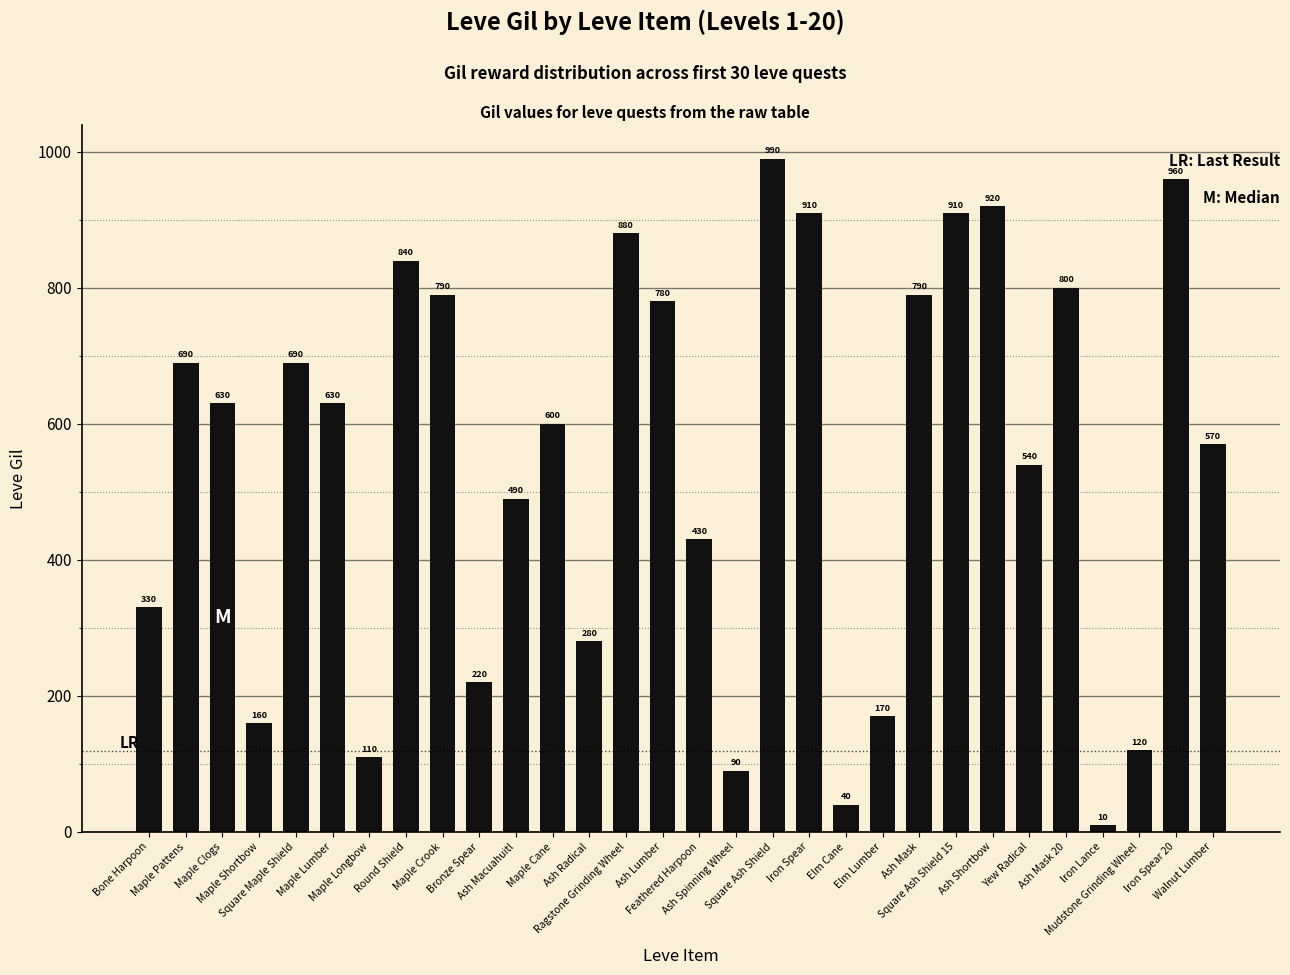

Reading left to right, what are all the values shown in this chart?

Bone Harpoon=330	Maple Pattens=690	Maple Clogs=630	Maple Shortbow=160	Square Maple Shield=690	Maple Lumber=630	Maple Longbow=110	Round Shield=840	Maple Crook=790	Bronze Spear=220	Ash Macuahuitl=490	Maple Cane=600	Ash Radical=280	Ragstone Grinding Wheel=880	Ash Lumber=780	Feathered Harpoon=430	Ash Spinning Wheel=90	Square Ash Shield=990	Iron Spear=910	Elm Cane=40	Elm Lumber=170	Ash Mask=790	Square Ash Shield 15=910	Ash Shortbow=920	Yew Radical=540	Ash Mask 20=800	Iron Lance=10	Mudstone Grinding Wheel=120	Iron Spear 20=960	Walnut Lumber=570